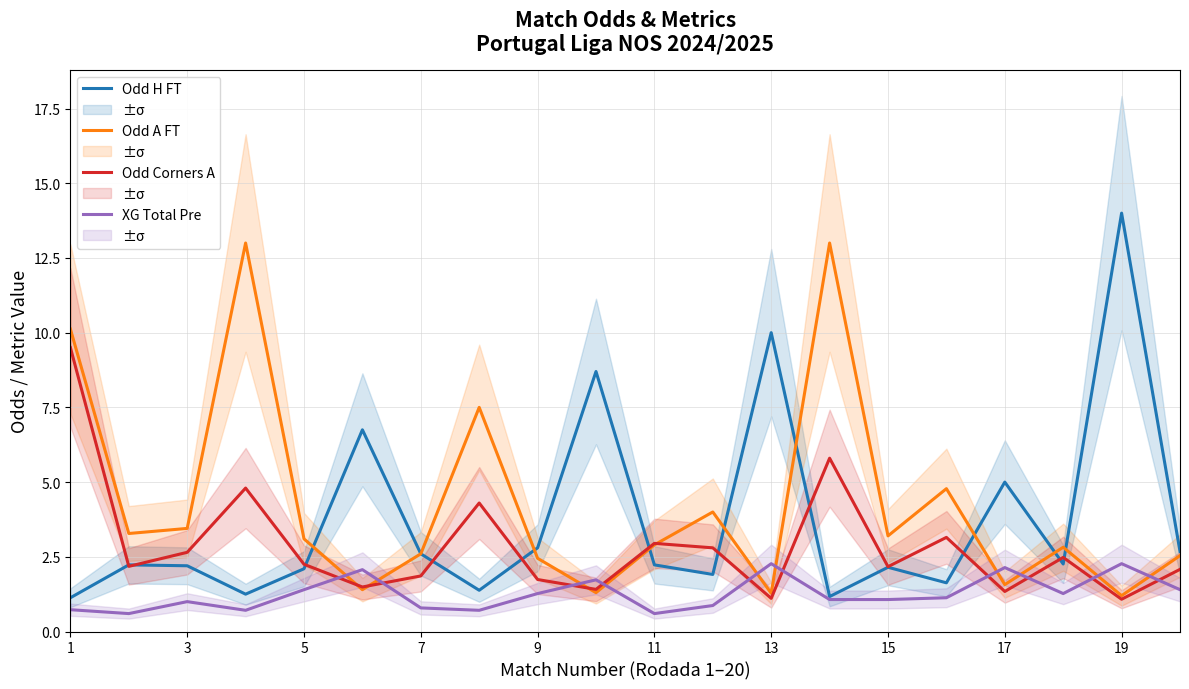

At which category is the sum across all series the highest?

1